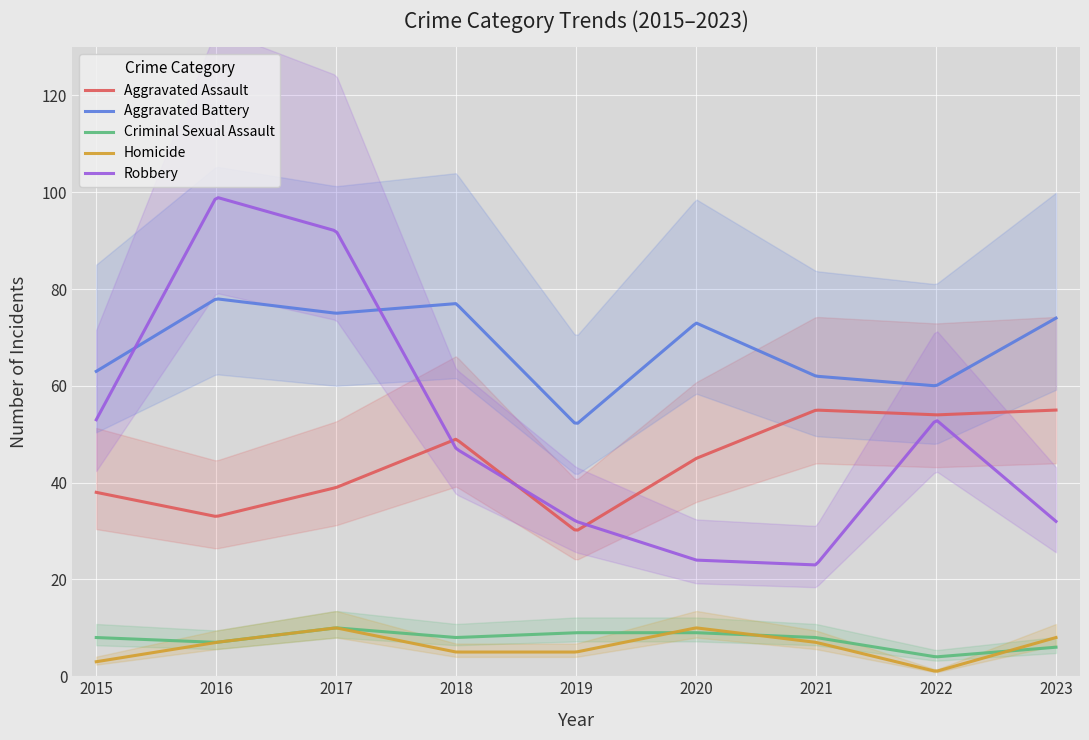

True or false: Aggravated Battery and Criminal Sexual Assault intersect in this chart.

False